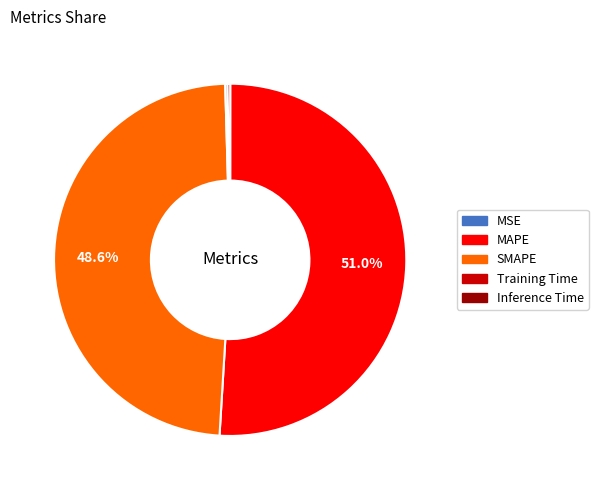

Is the sum of MAPE and SMAPE greater than half?

Yes